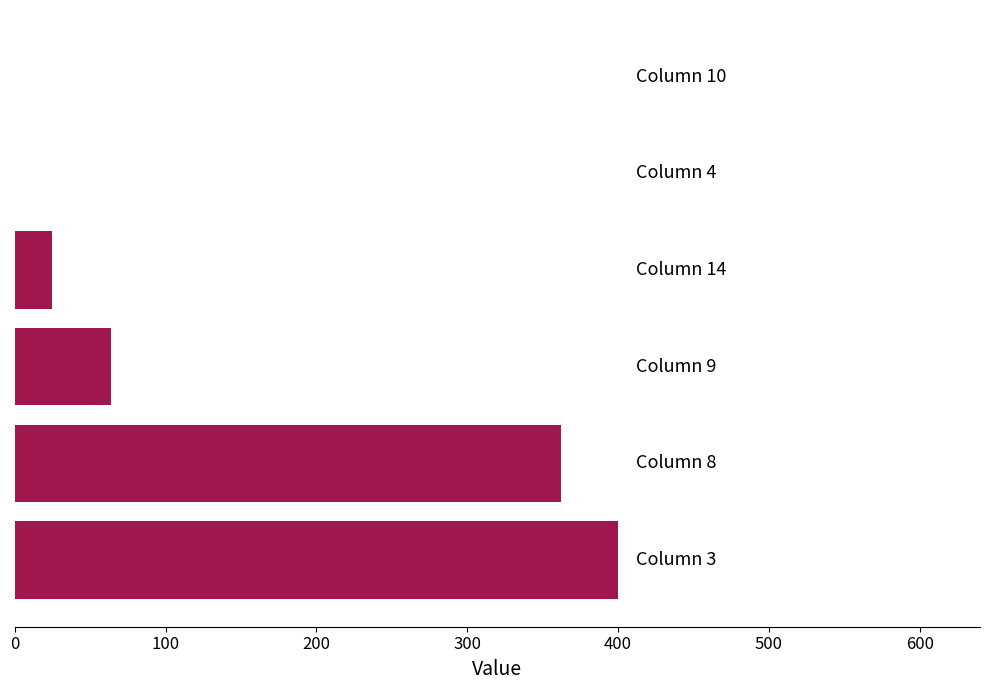

Are the bars horizontal?

Yes